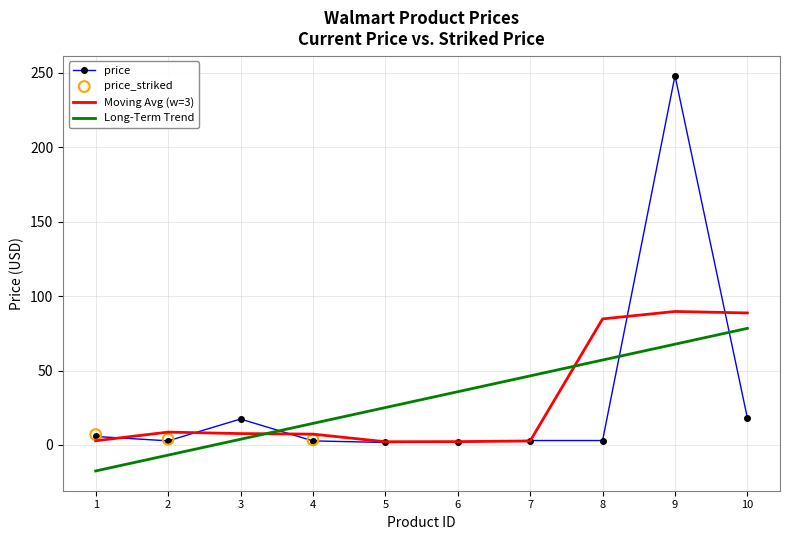

Approximately how many times larger is the value at 9 compared to 2?

89.9